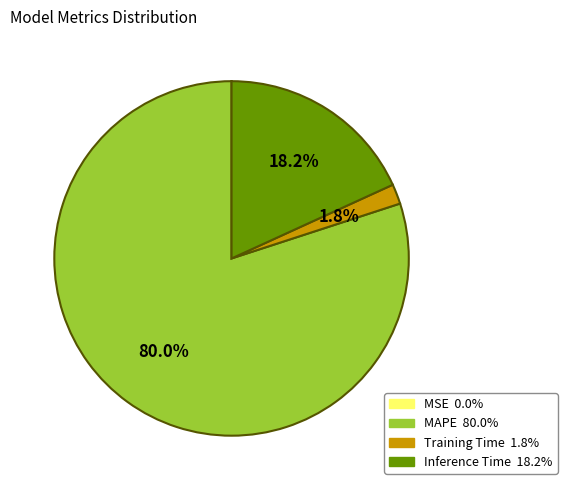

Which category has the biggest portion of the pie?

MAPE